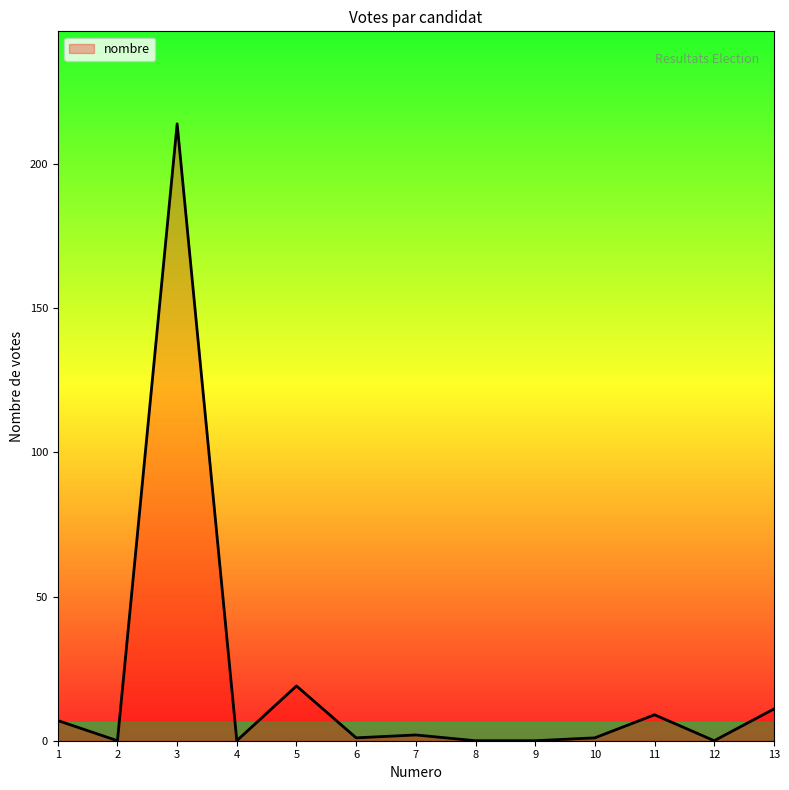

Read the value at 3, to the nearest 50.

200